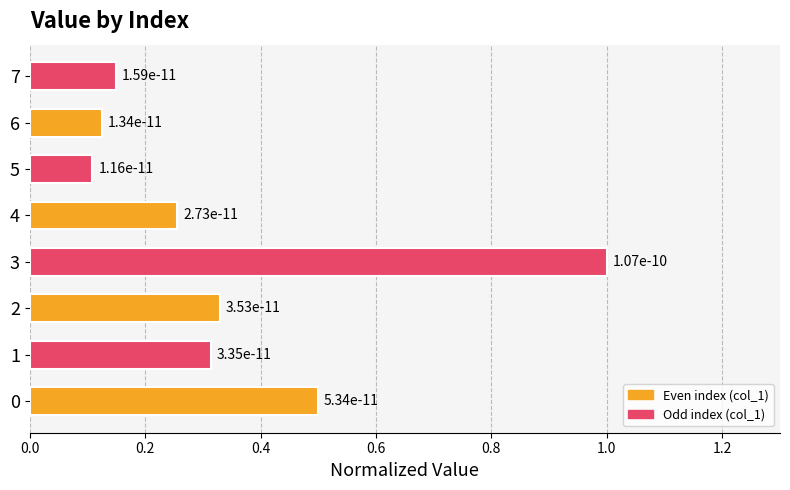

How many bars are there in total?

8